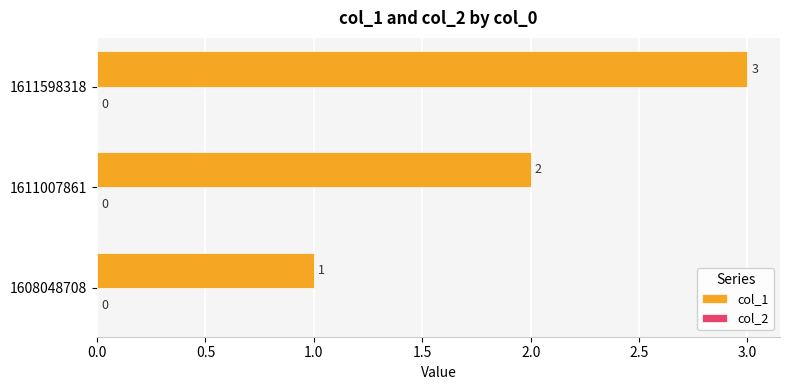

What is the maximum value shown in the chart?

3